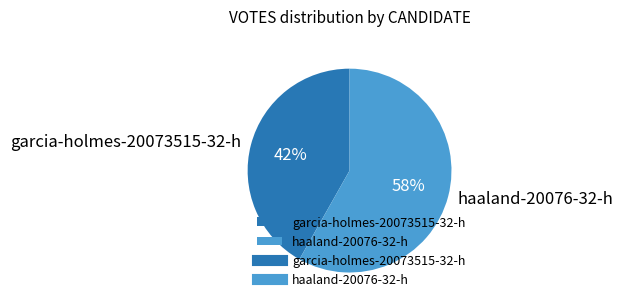

Is there a majority slice in this chart?

Yes